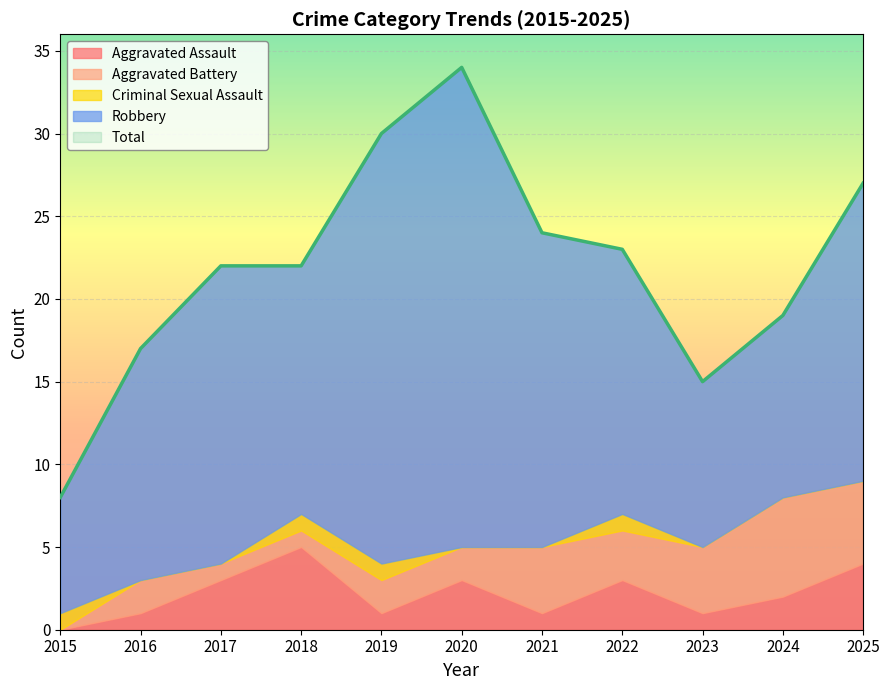

Which has a higher value, 2017 or 2024?

2017